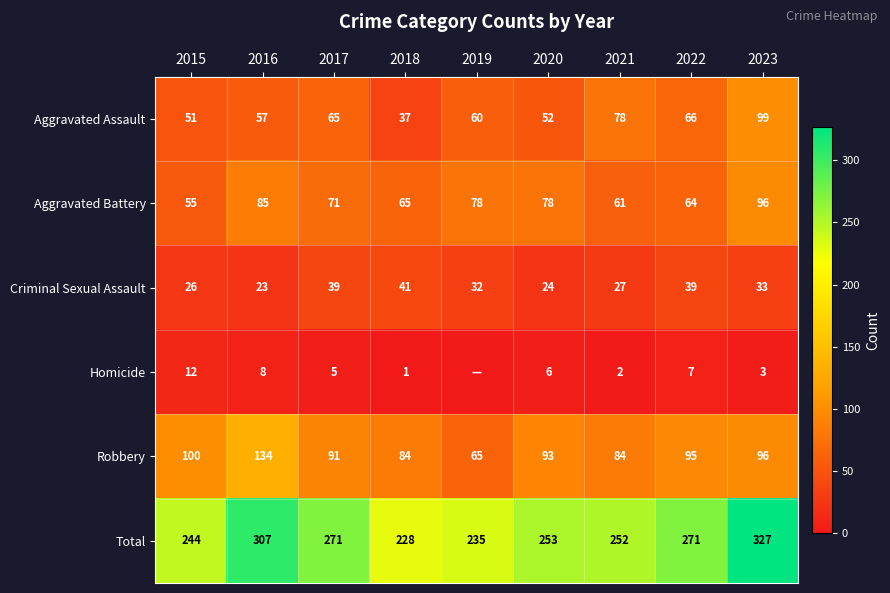

At how many categories does at least one series exceed 37?

9